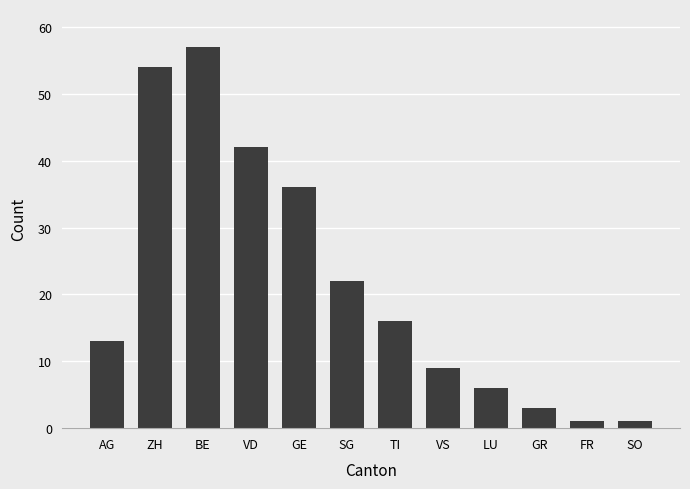

What is the sum of the values at LU and SG?

28